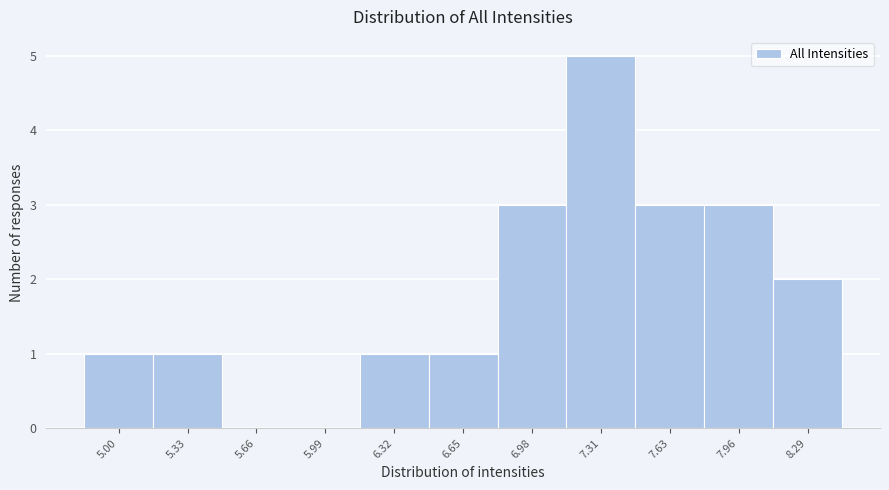

Reading left to right, what are all the values shown in this chart?

5.00=1	5.33=1	5.66=0	5.99=0	6.32=1	6.65=1	6.98=3	7.31=5	7.63=3	7.96=3	8.29=2